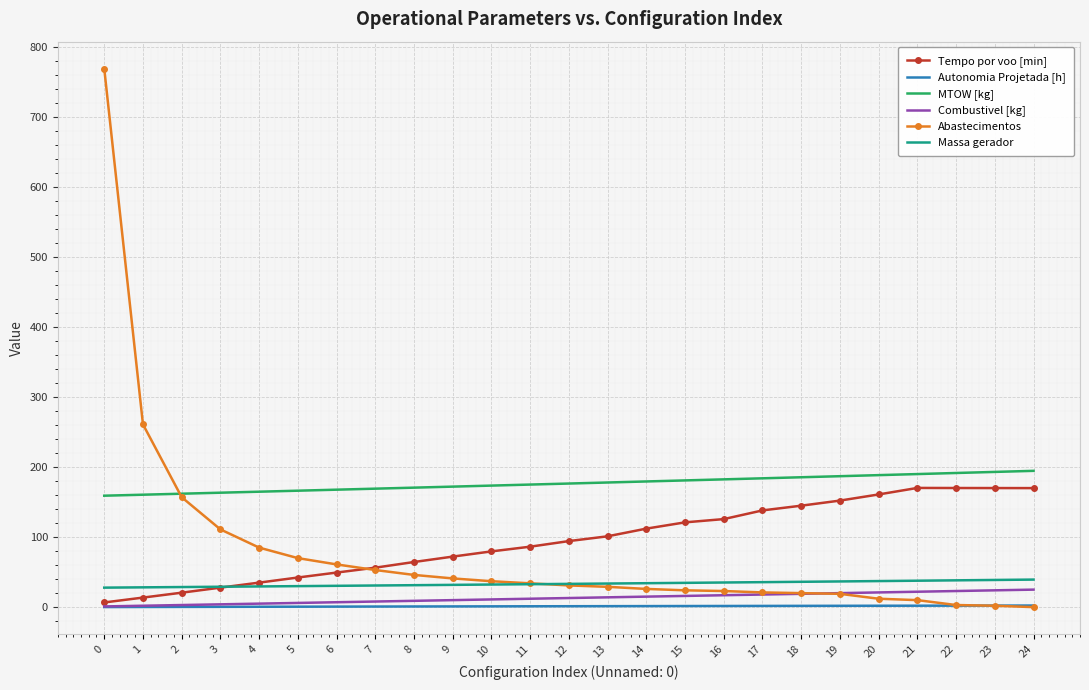

What is the minimum value for Massa gerador?

27.8